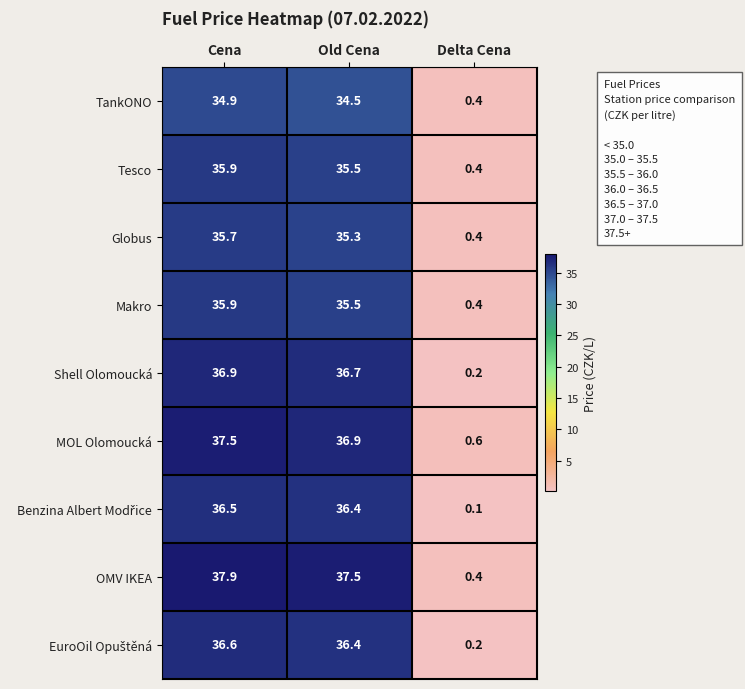

Which series has the largest total across all categories?

OMV IKEA